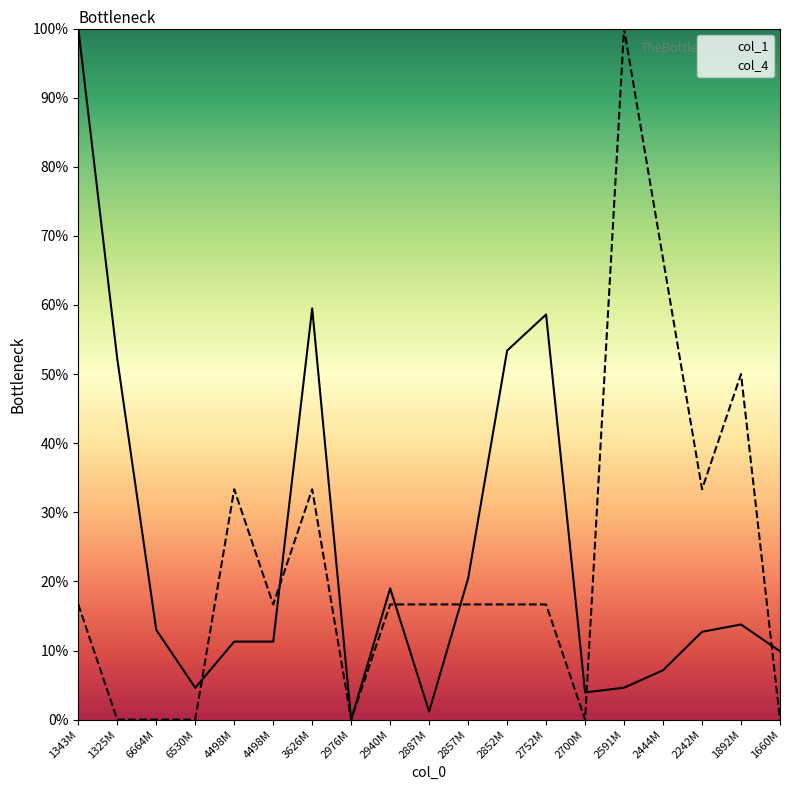

Reading left to right, transcribe all the data shown in this chart.

col_1: 1343M=100.0	1325M=52.2	6664M=13.0	6530M=4.6	4498M=11.3	4498M=11.3	3626M=59.5	2976M=0.0	2940M=19.0	2887M=1.2	2857M=20.4	2852M=53.4	2752M=58.6	2700M=3.9	2591M=4.6	2444M=7.1	2242M=12.7	1892M=13.8	1660M=9.9
col_4: 1343M=16.7	1325M=0.0	6664M=0.0	6530M=0.0	4498M=33.3	4498M=16.7	3626M=33.3	2976M=0.0	2940M=16.7	2887M=16.7	2857M=16.7	2852M=16.7	2752M=16.7	2700M=0.0	2591M=100.0	2444M=66.7	2242M=33.3	1892M=50.0	1660M=0.0